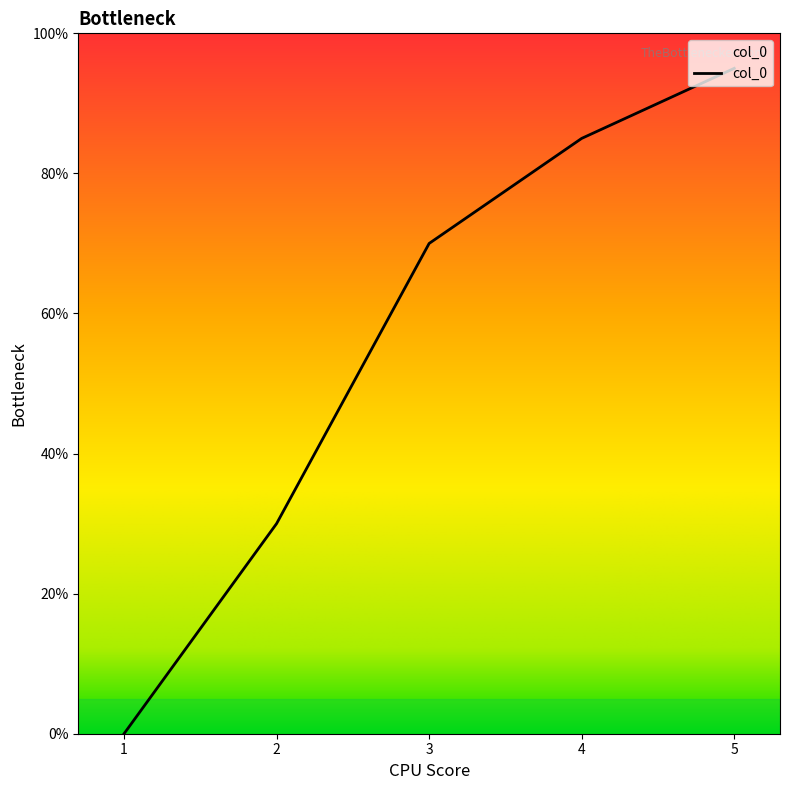

At which label is the value closest to 0?

1